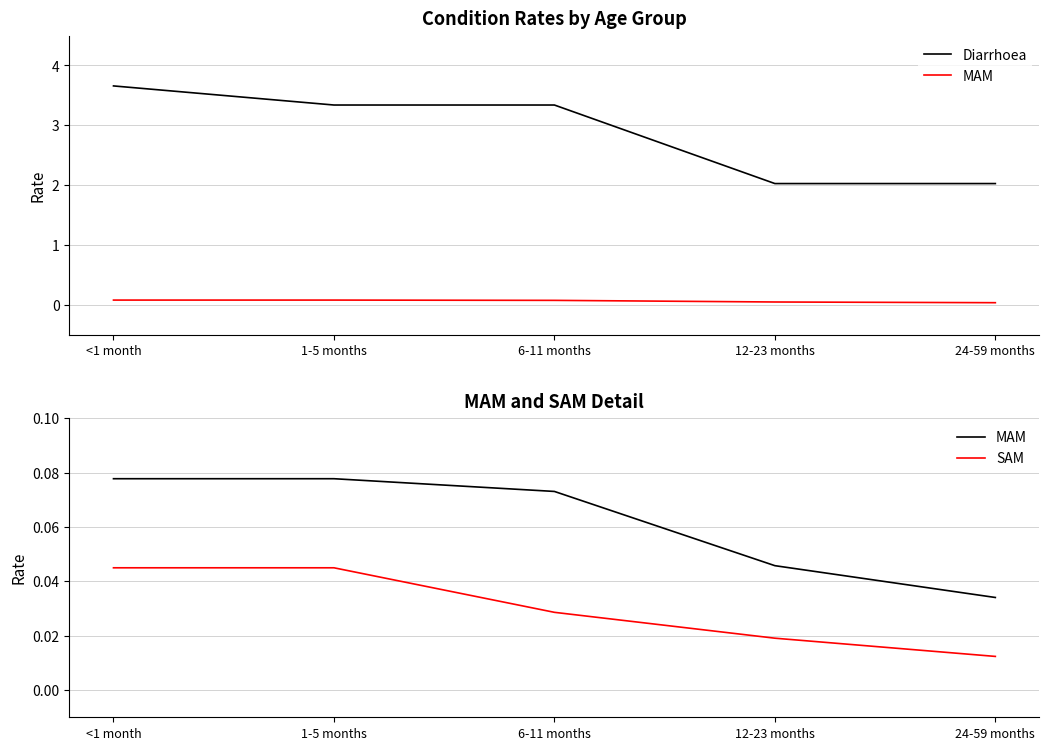

What position from the left is 12-23 months?

4